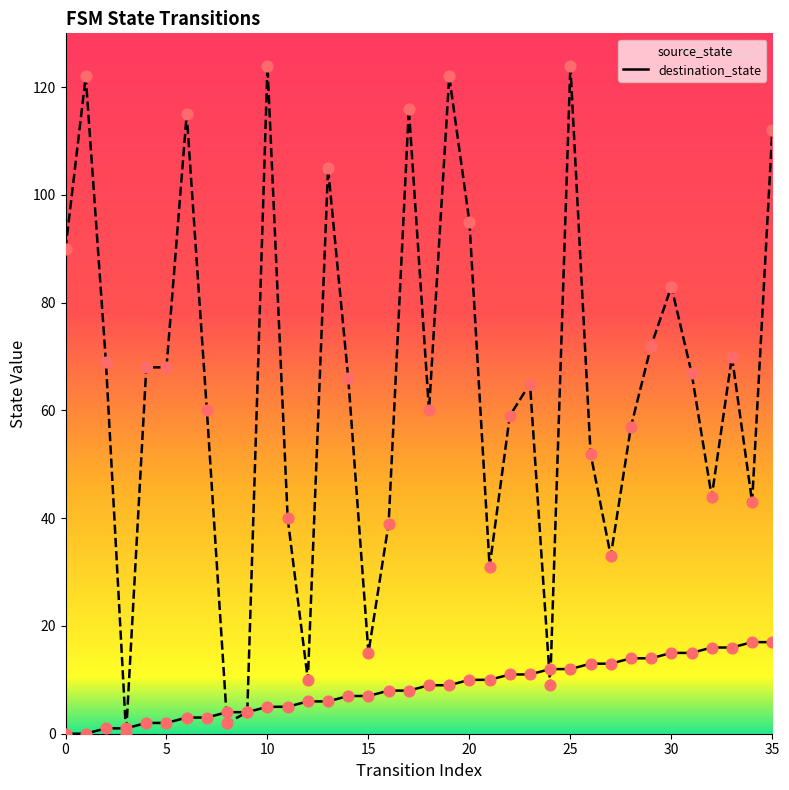

At how many categories does at least one series exceed 50?

24